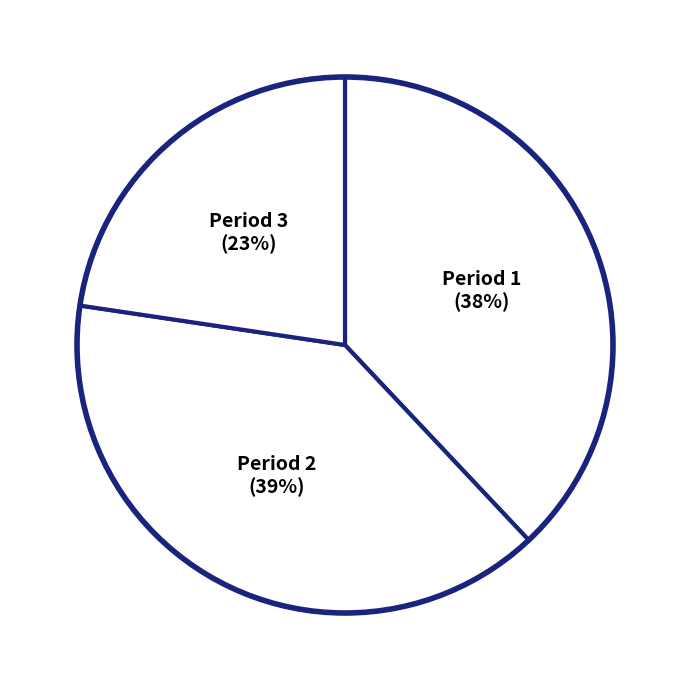

Do Period 1 and Period 2 together represent more than half of the pie?

Yes